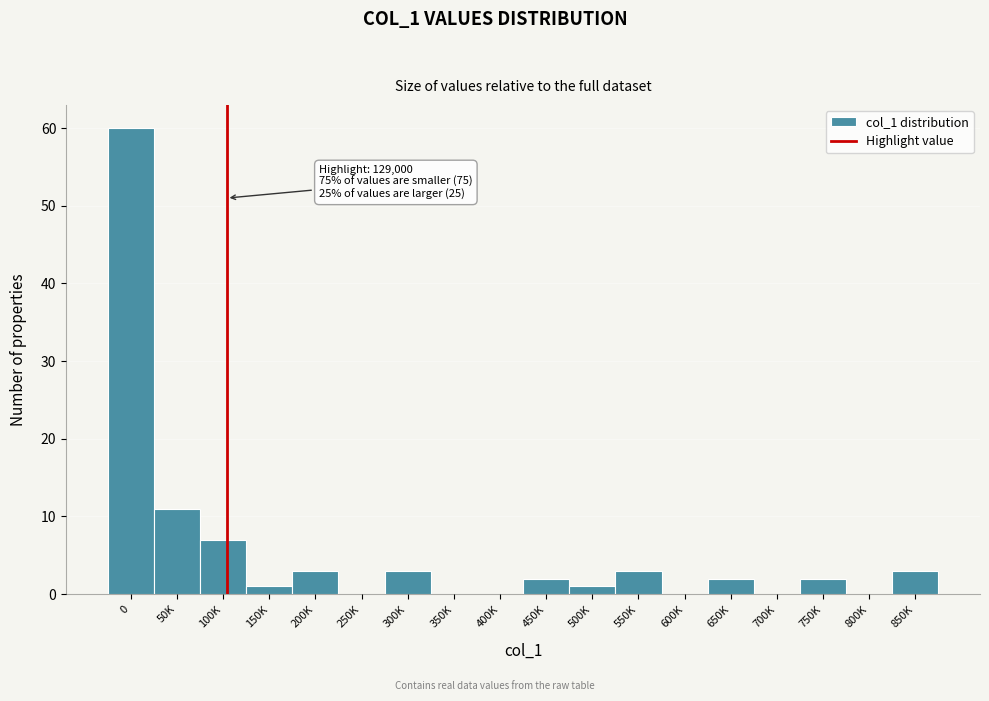

Reading right to left, transcribe all the data shown in this chart.

850K=3	800K=0	750K=2	700K=0	650K=2	600K=0	550K=3	500K=1	450K=2	400K=0	350K=0	300K=3	250K=0	200K=3	150K=1	100K=7	50K=11	0=60